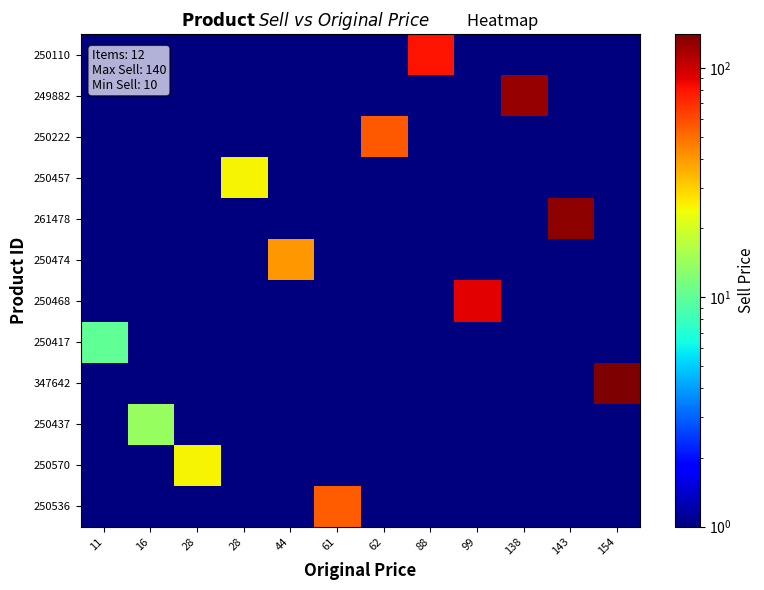

How many distinct data groups are displayed?

12